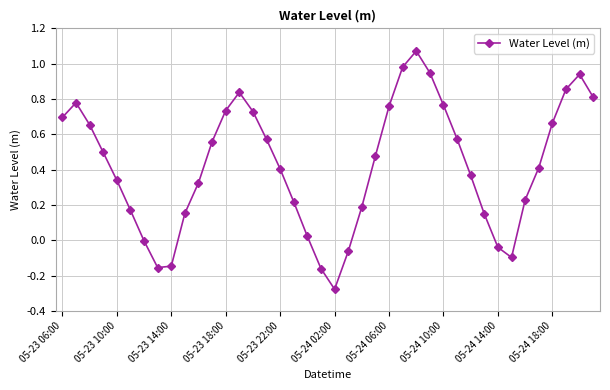

What is the difference between the maximum and minimum values?

1.3